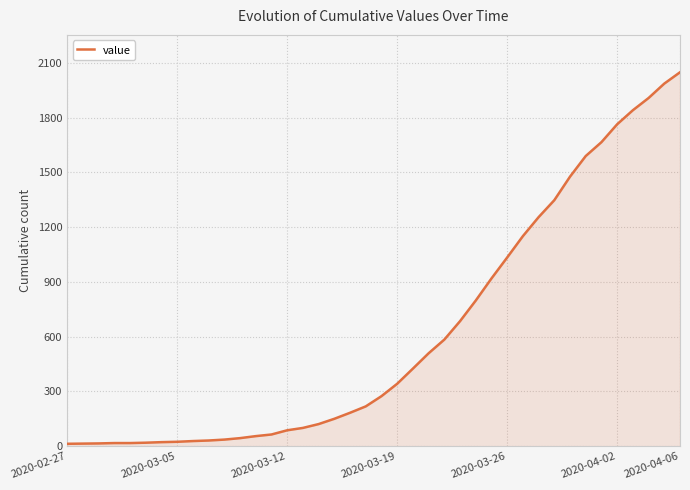

How many categories are shown in the chart?

40